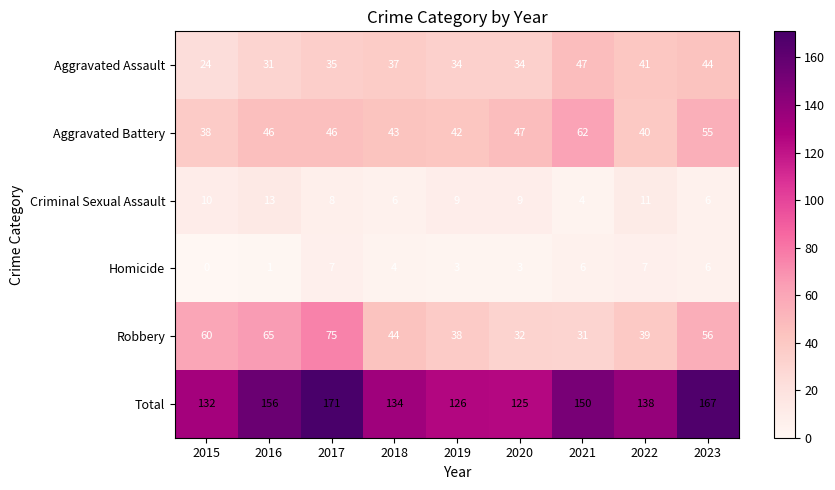

What is the total value across all series at 2019?

252